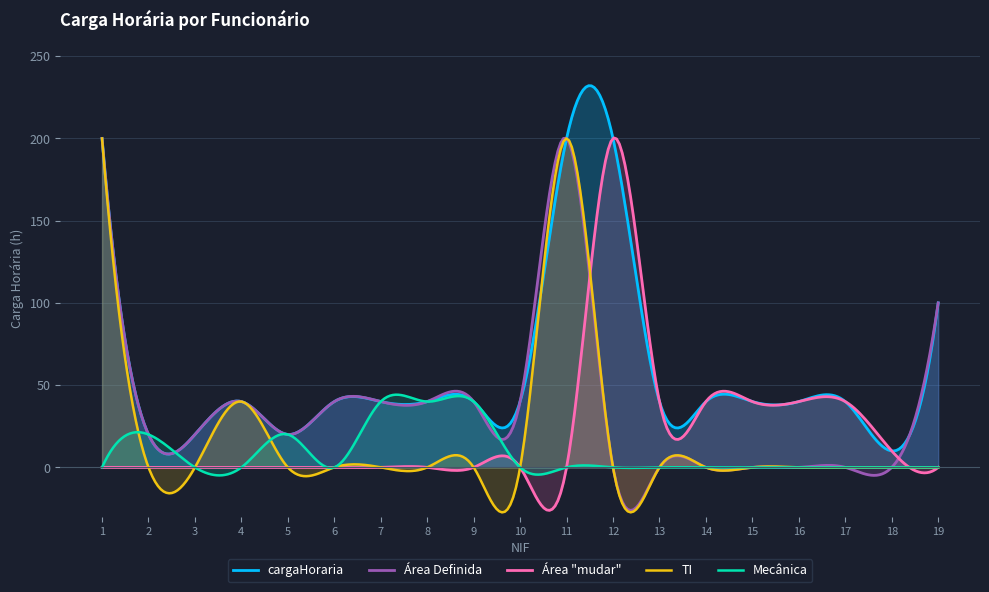

What is the ratio of the value at 15 to the value at 19?

0.4